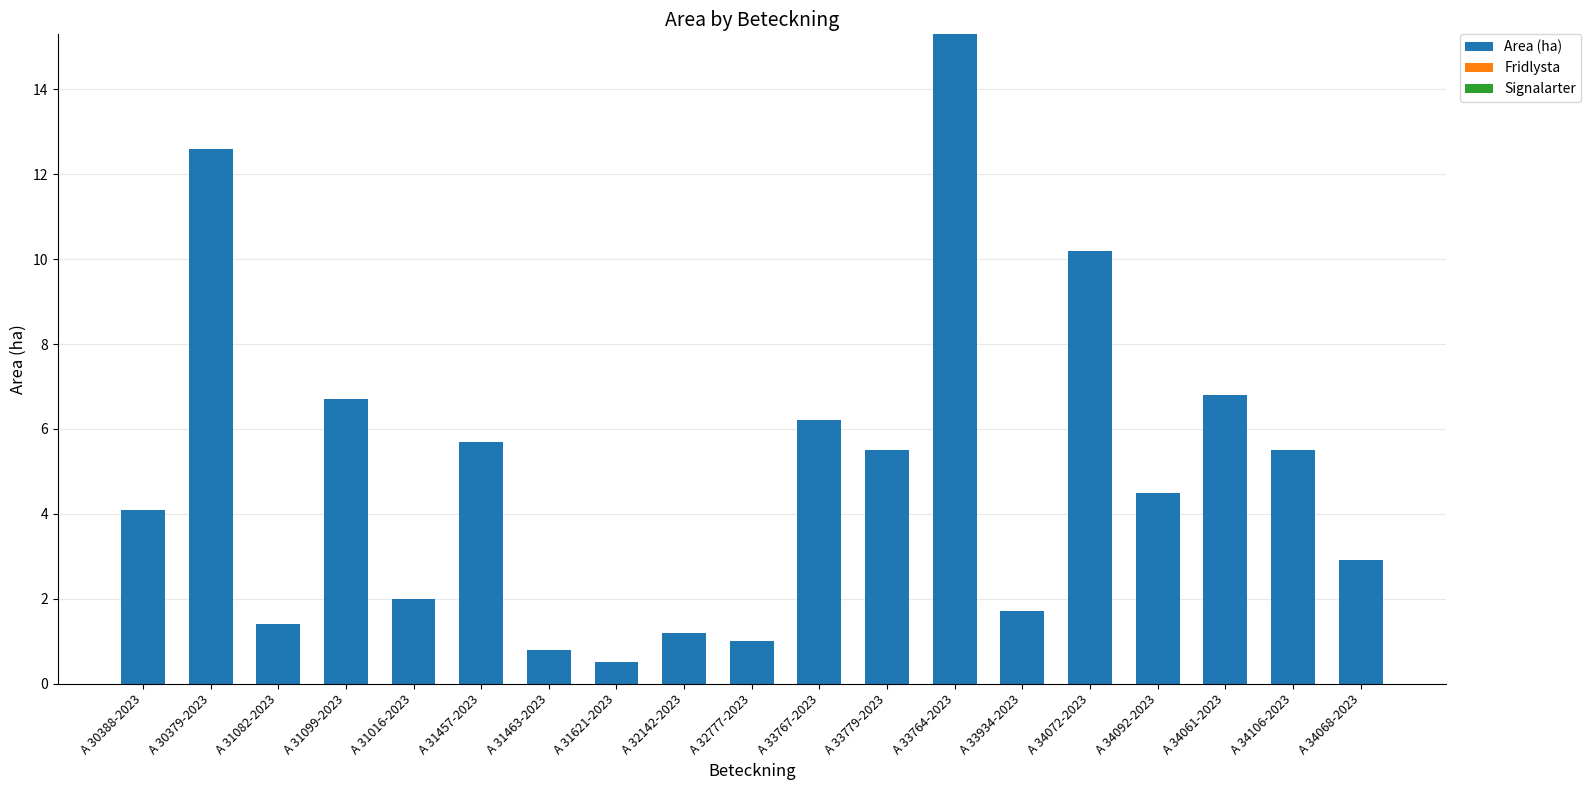

Reading left to right, what are all the values shown in this chart?

A 30388-2023=4.1	A 30379-2023=12.6	A 31082-2023=1.4	A 31099-2023=6.7	A 31016-2023=2.0	A 31457-2023=5.7	A 31463-2023=0.8	A 31621-2023=0.5	A 32142-2023=1.2	A 32777-2023=1.0	A 33767-2023=6.2	A 33779-2023=5.5	A 33764-2023=15.3	A 33934-2023=1.7	A 34072-2023=10.2	A 34092-2023=4.5	A 34061-2023=6.8	A 34106-2023=5.5	A 34068-2023=2.9